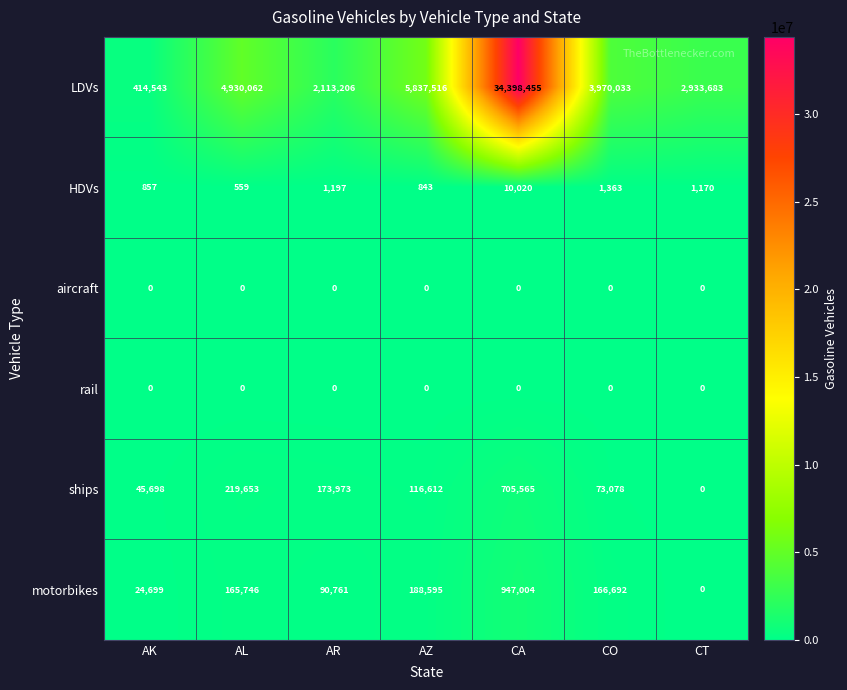

Which series has the widest spread of values?

LDVs